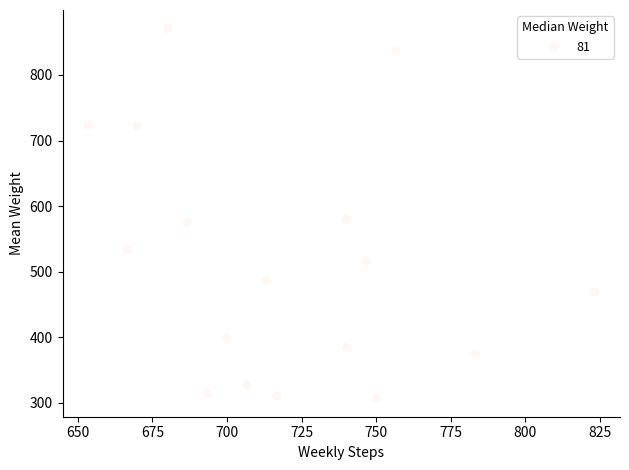

What Y value in the scatter plot is closest to 588?

580.5